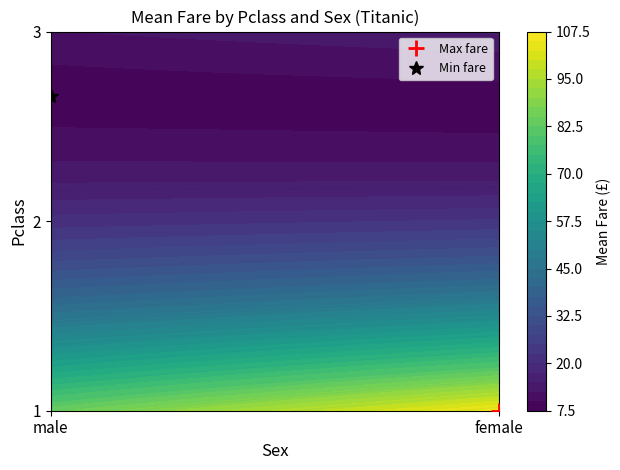

Is it true that the value at 2_male is 35.3?

False